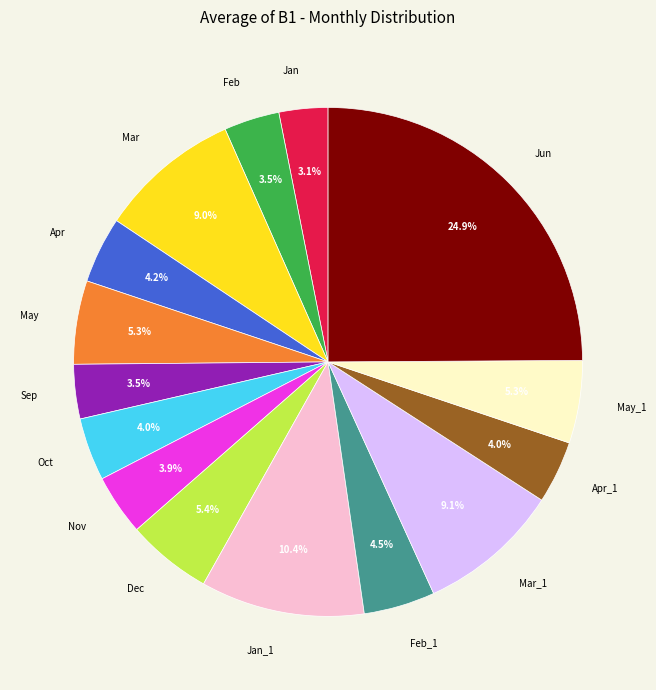

Which slice is the largest?

Jun